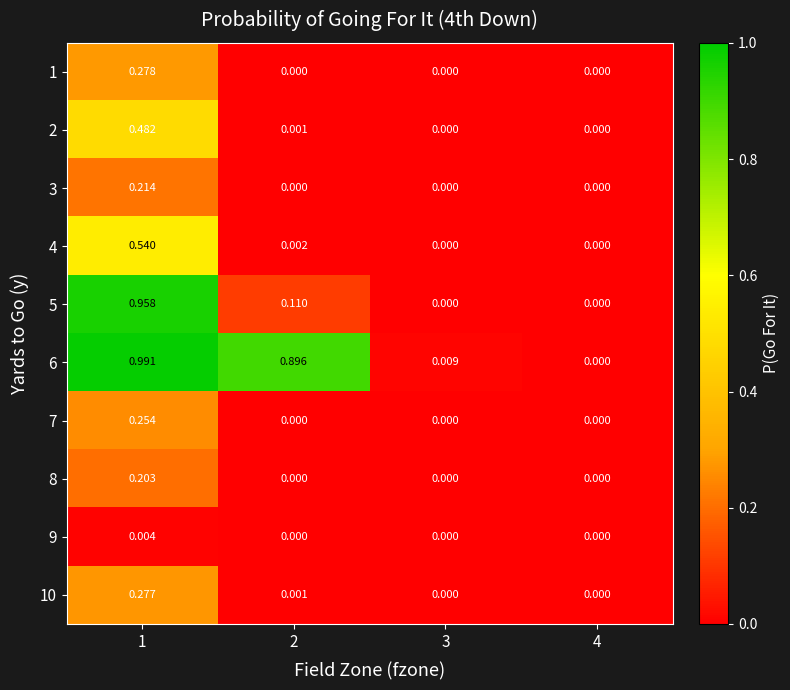

Is the value of 6 at 2 greater than the value of 1 at 3?

Yes